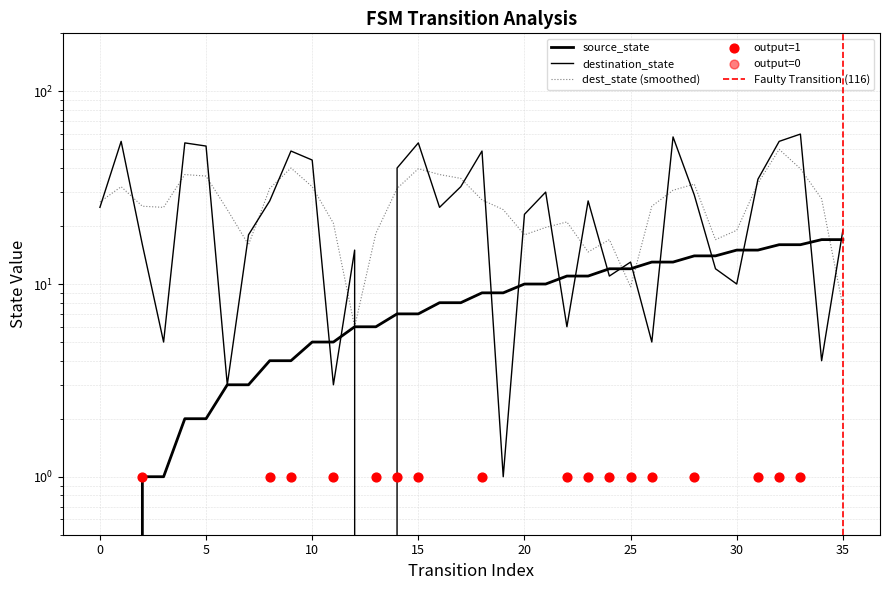

What is the total value across all series at 27?

71